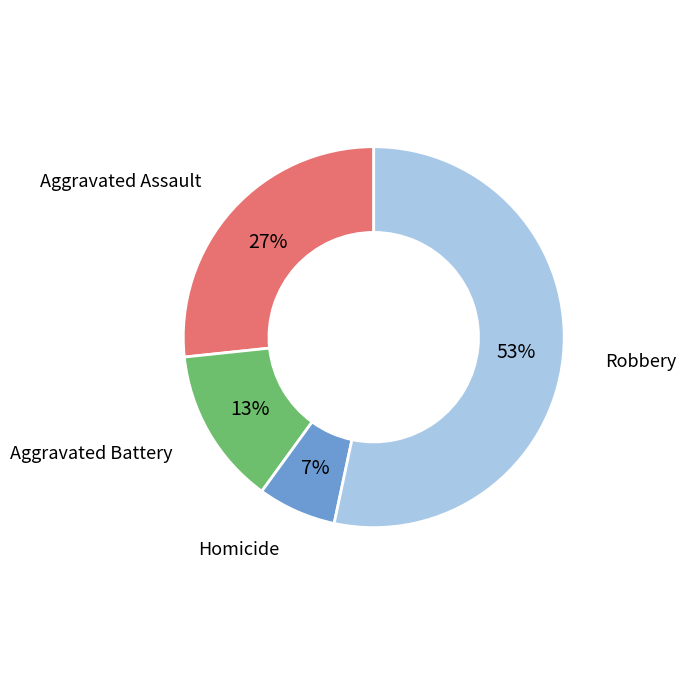

How many segments does this pie chart have?

4